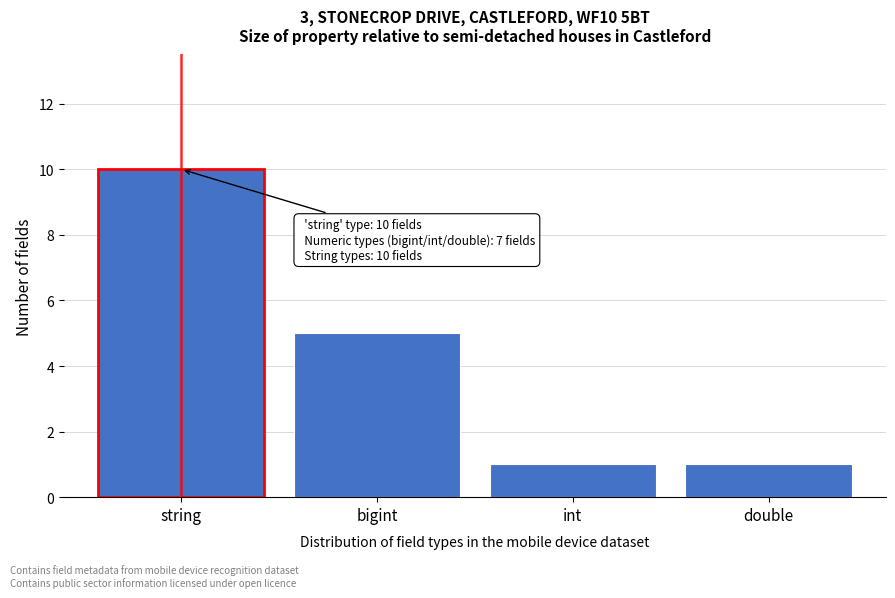

Reading right to left, transcribe all the data shown in this chart.

double=1	int=1	bigint=5	string=10